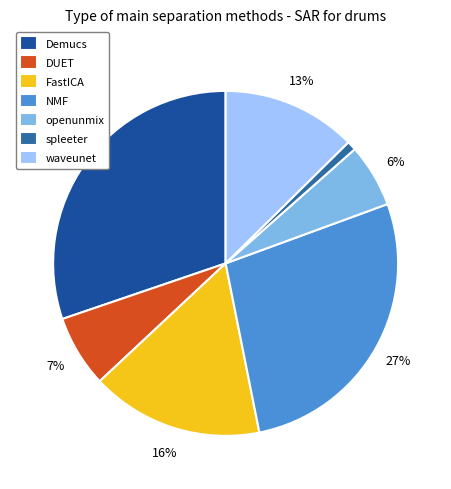

To the nearest percent, what is the difference between the largest and smallest slice percentages?

29%